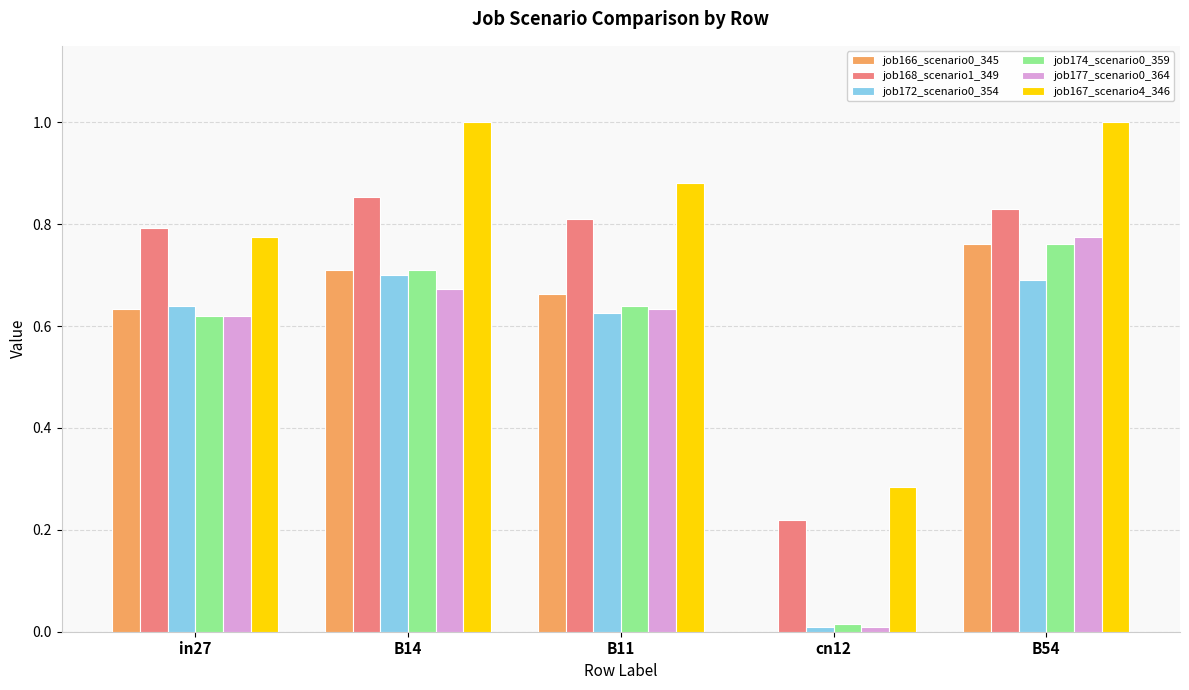

At which category is the sum across all series the highest?

B54